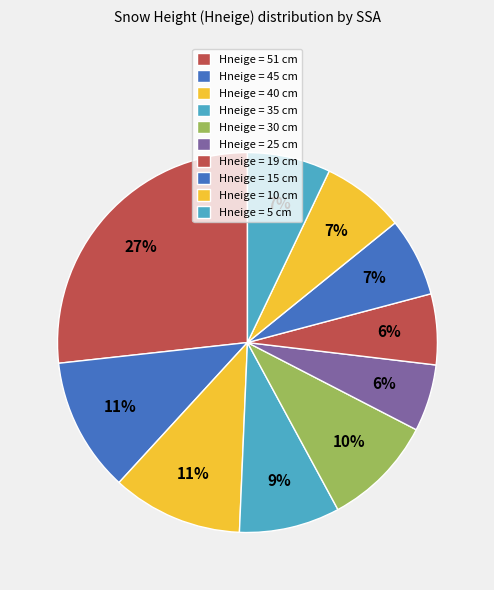

Rank the categories by value from lowest to highest.

25, 19, 15, 10, 5, 35, 30, 40, 45, 51